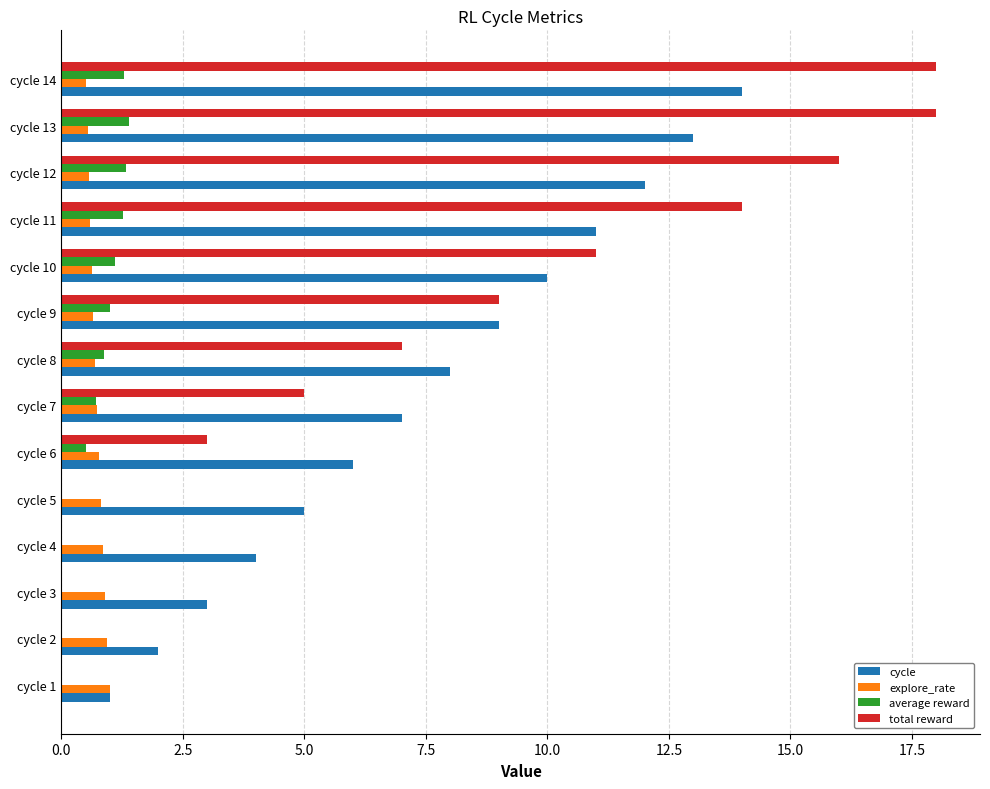

What is the sum of the total reward values at cycle 8 and cycle 13?

25.0